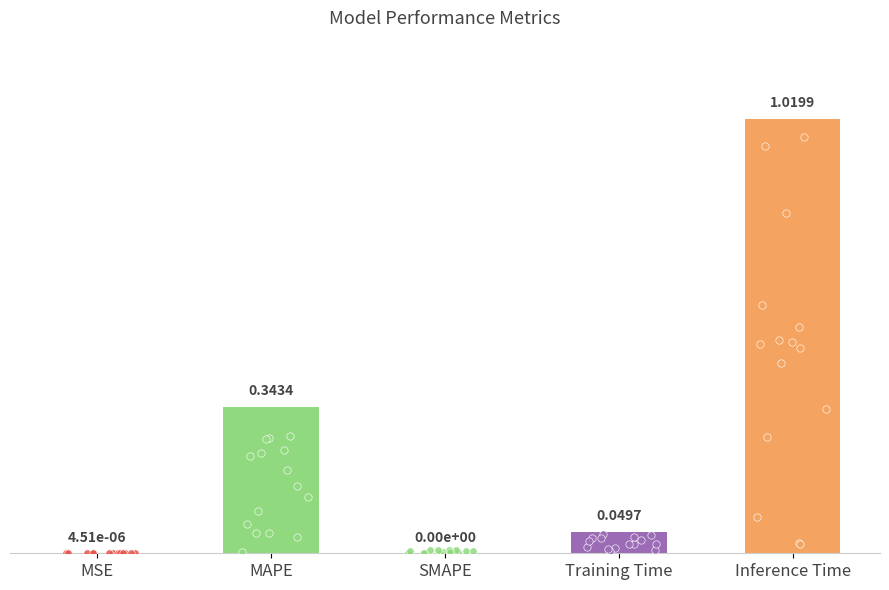

Which has a higher value, Inference Time or Training Time?

Inference Time